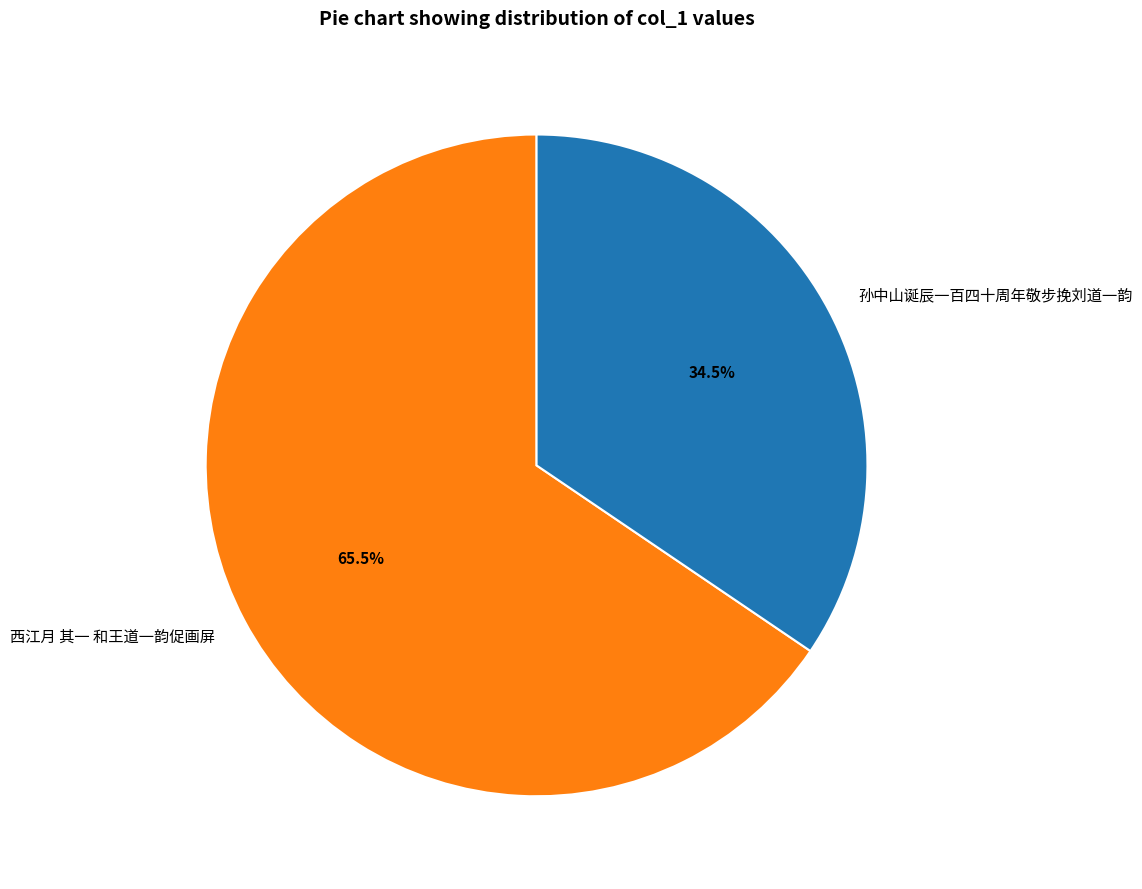

Is there a majority slice in this chart?

Yes